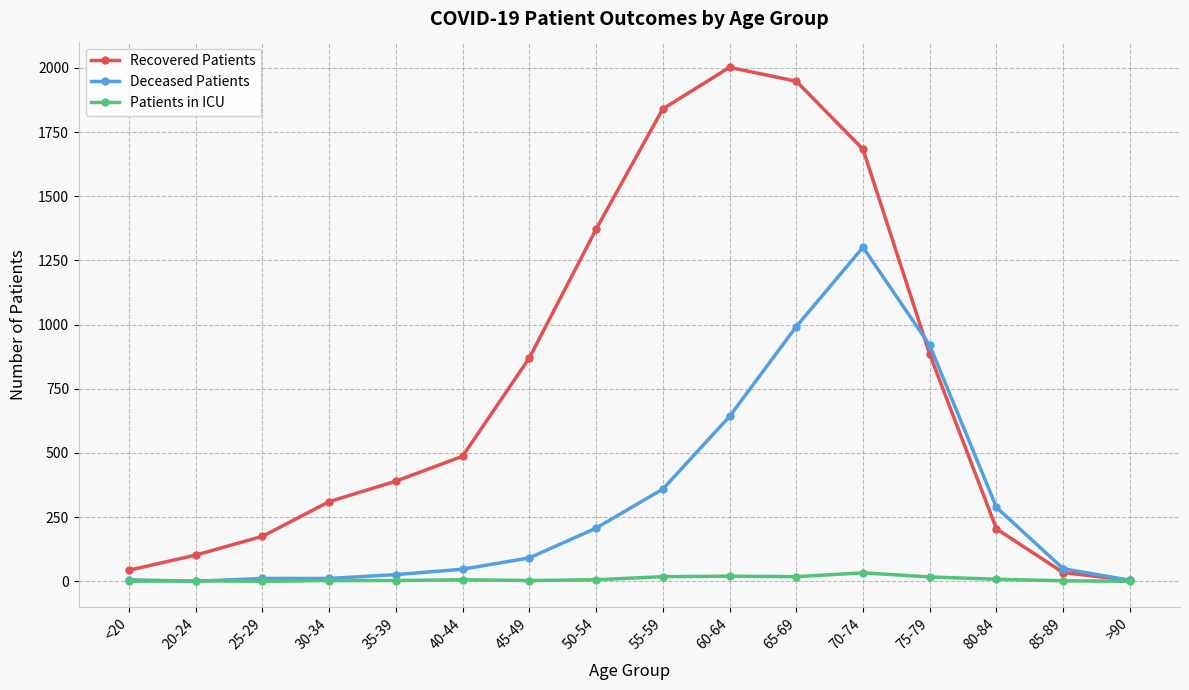

Count the number of data series in this chart.

3